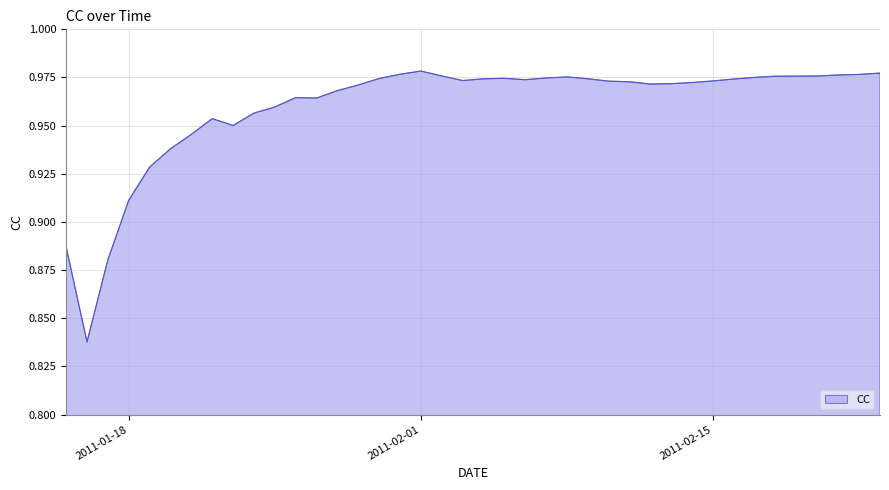

Does the chart display data point markers on the line(s)?

No